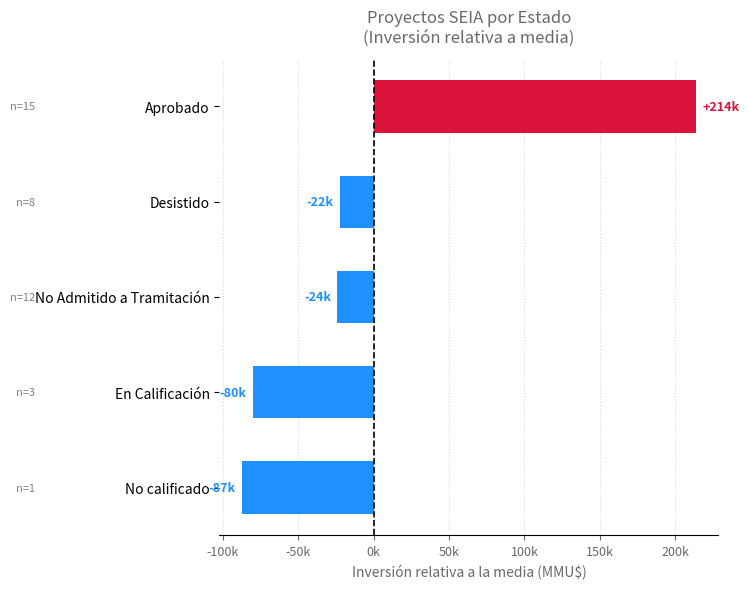

Are the bars horizontal?

Yes